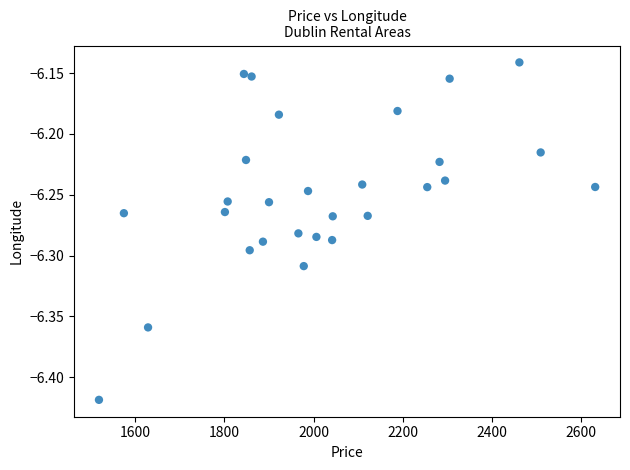

What is the range of Y values (max minus min)?

0.3